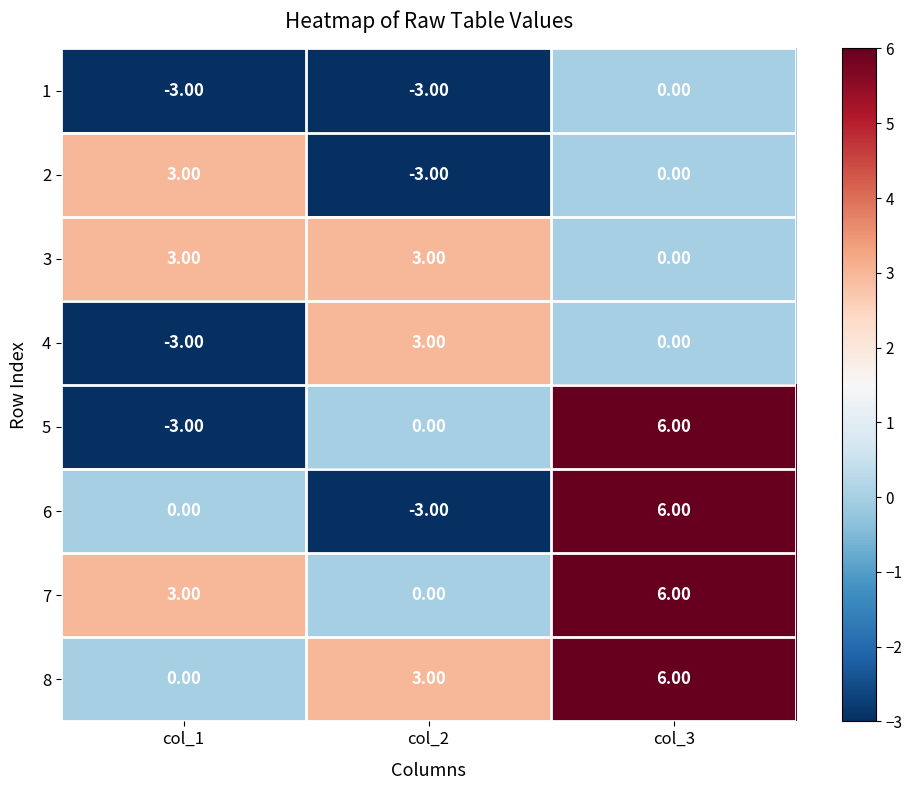

Which label corresponds to the largest value in the chart?

col_3